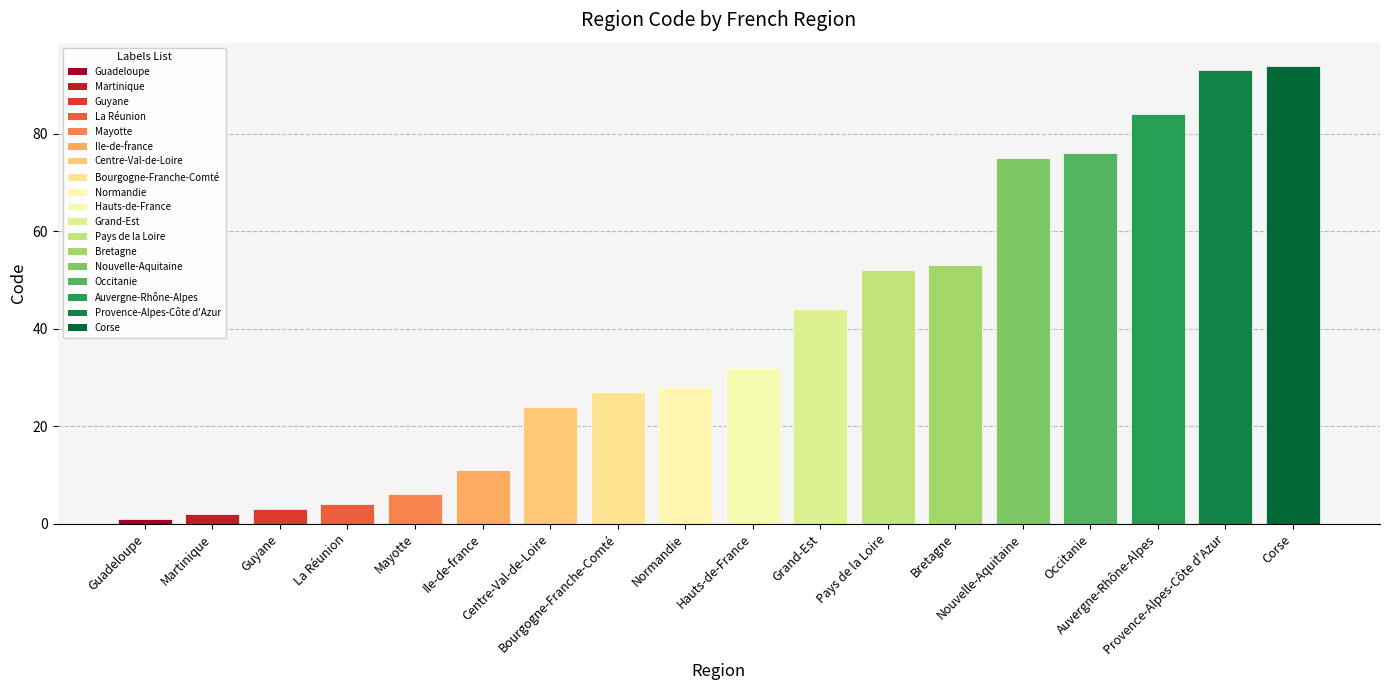

What is the ratio of the value at Corse to the value at Bretagne?

1.8